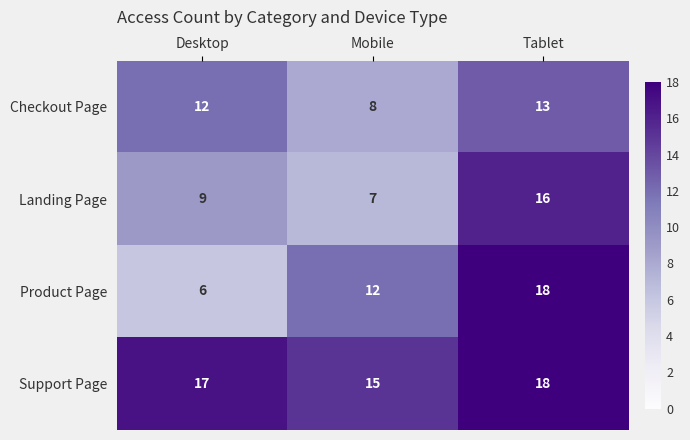

The Support Page series shows 10 at Desktop. True or false?

False